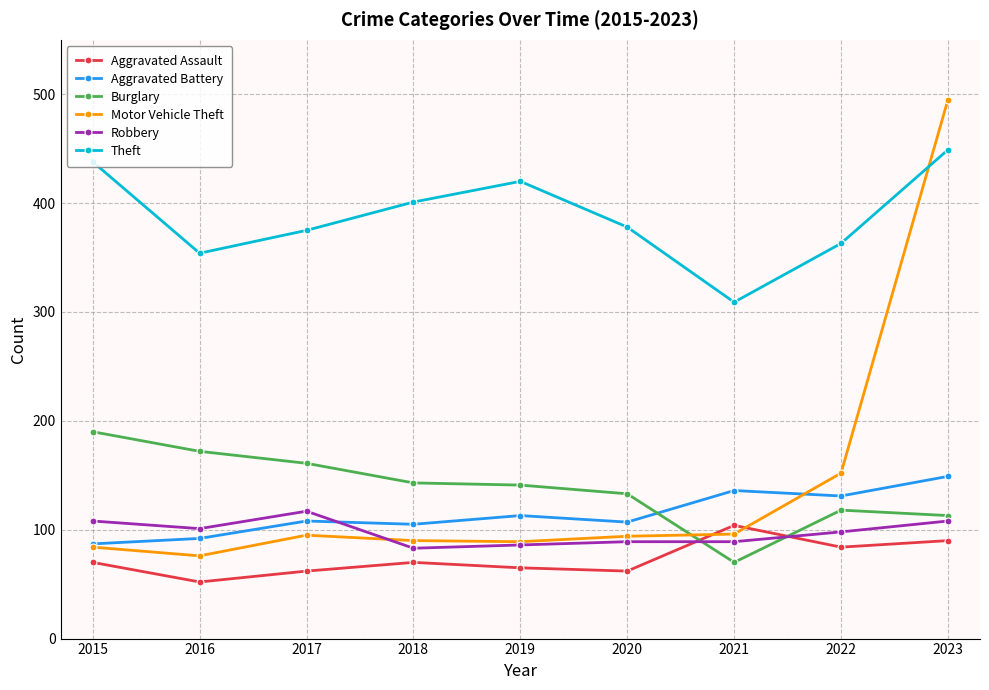

Read the Aggravated Battery value at 2021, to the nearest 5.

135